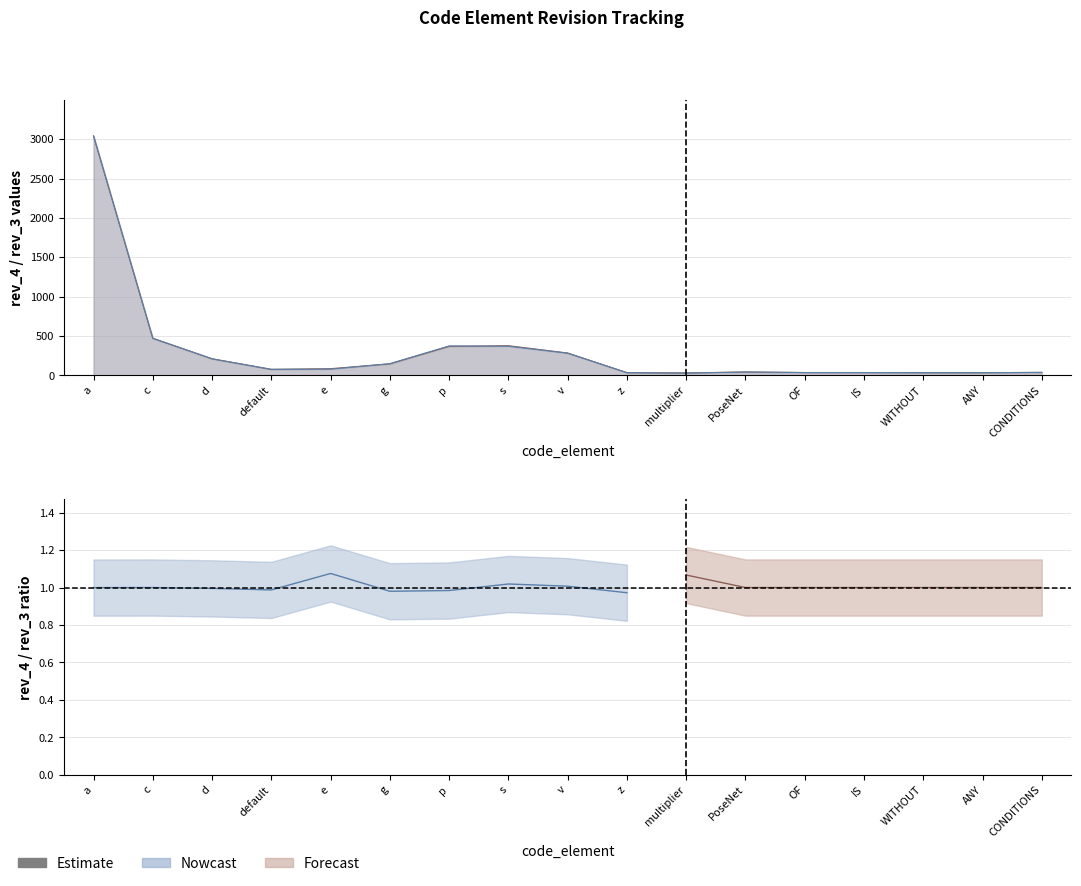

At which label is rev_4 closest to 1537?

c